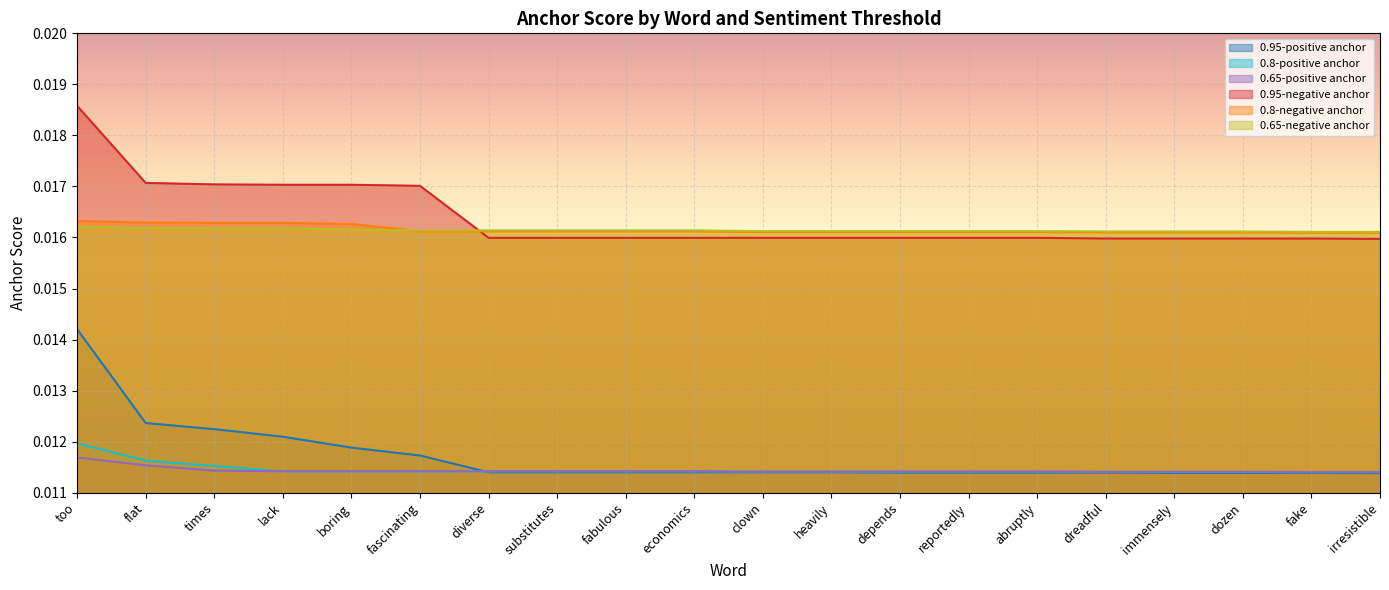

Which label corresponds to the smallest value in the chart?

irresistible